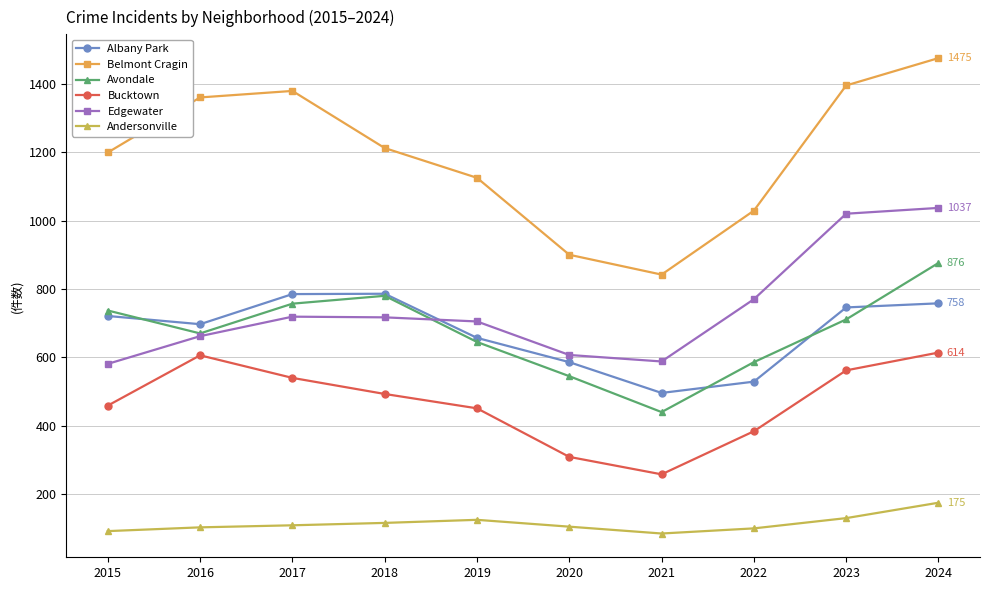

Between 2016 and 2018, which series saw the biggest shift?

Belmont Cragin